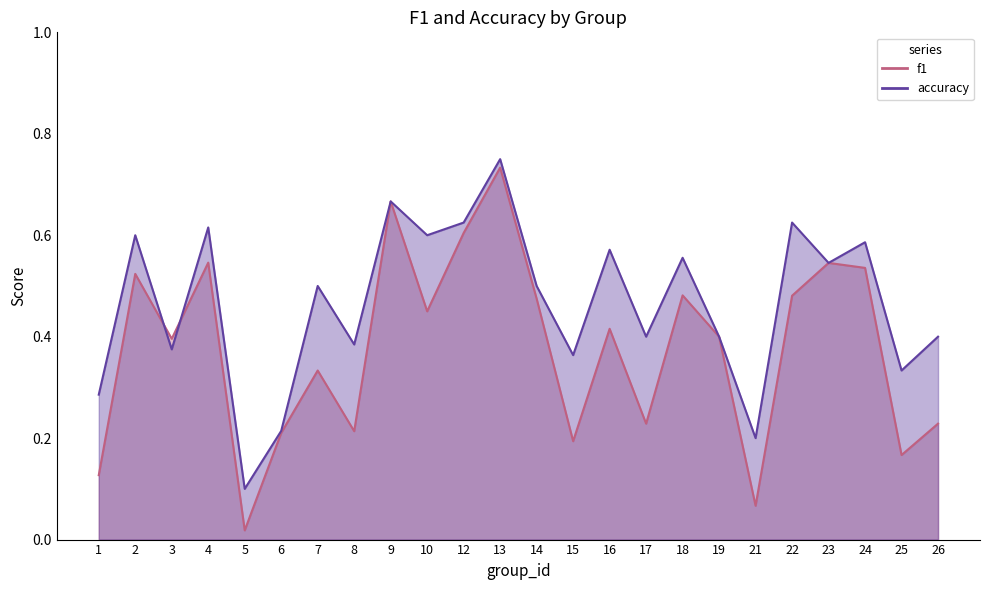

How many lines are shown in the chart?

2